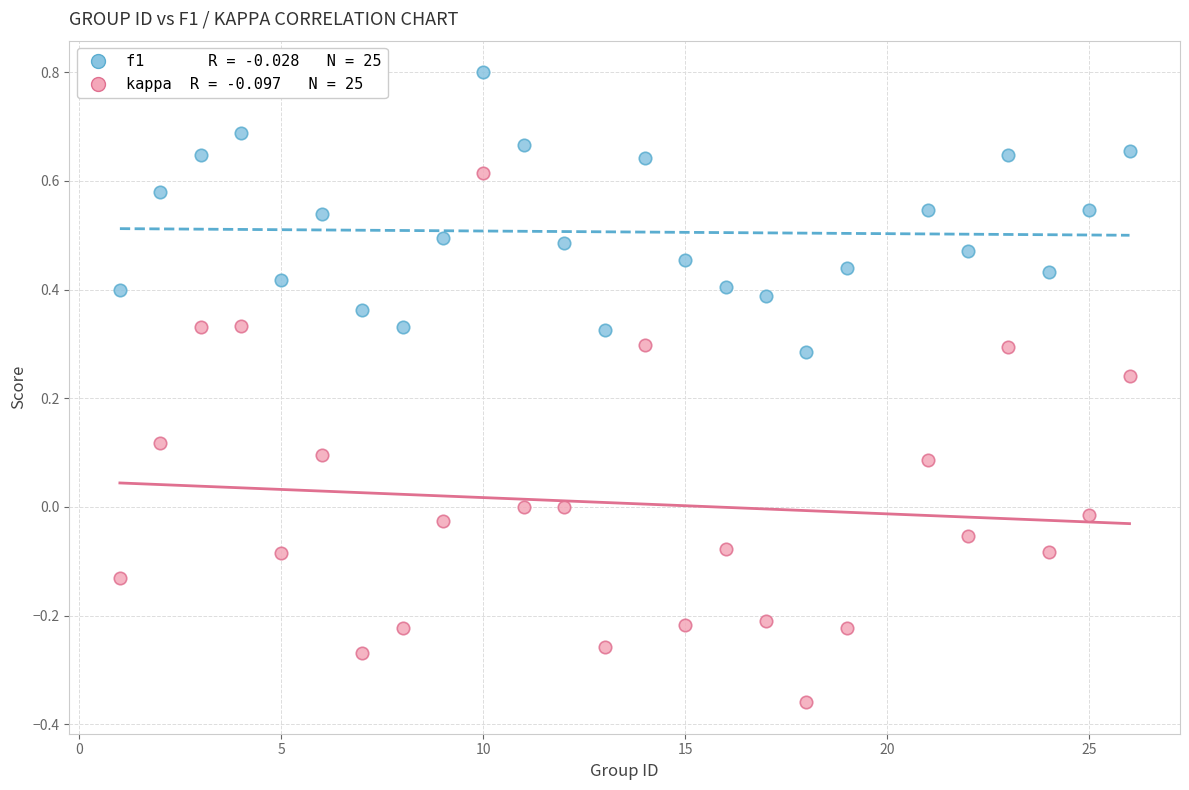

Across all data points, what is the range of X values (max minus min)?

25.0